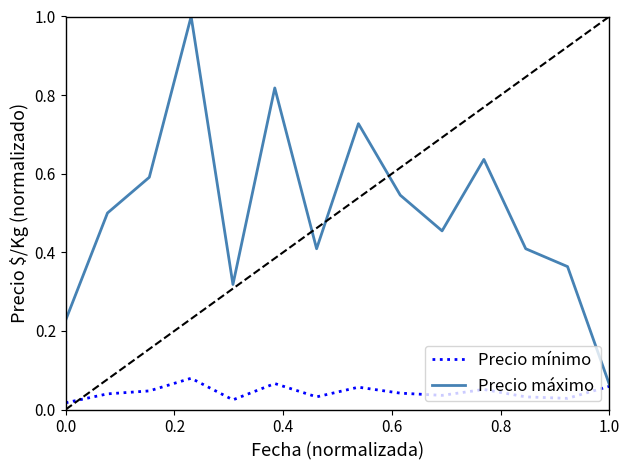

Rank the series by their average value, from lowest to highest.

Precio mínimo, Precio máximo